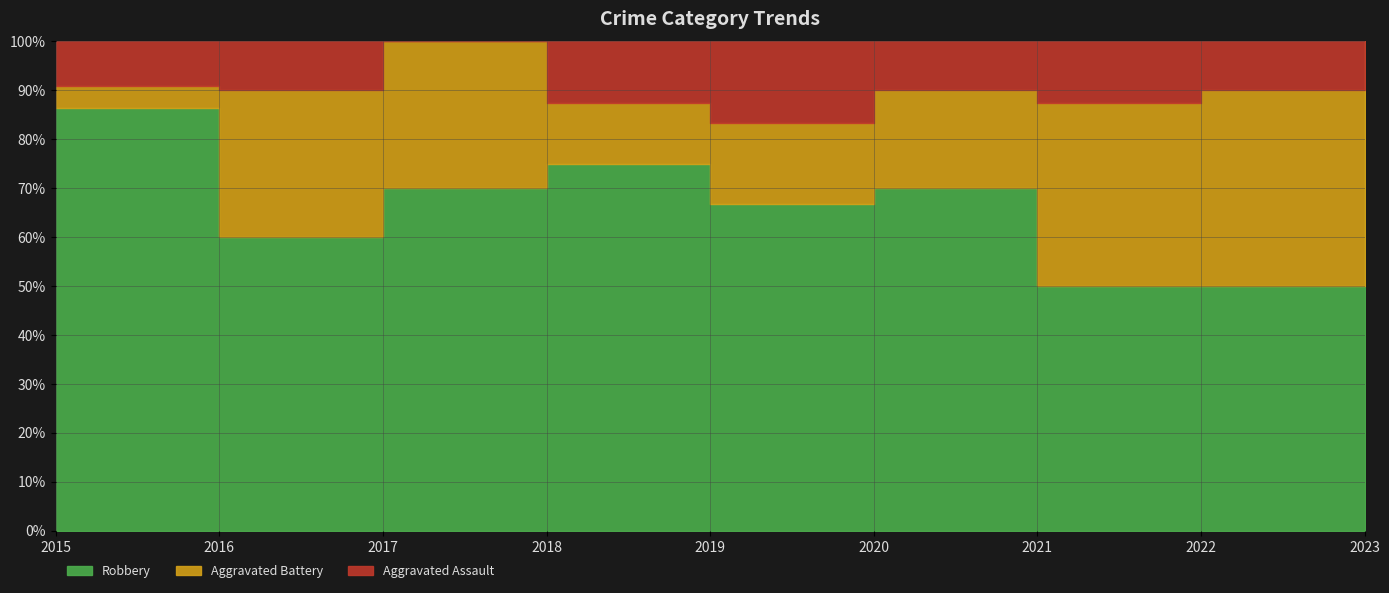

What is the sum of all Aggravated Battery values?

20